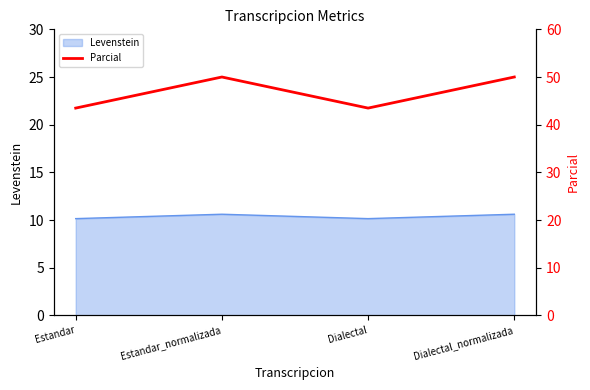

True or false: the data shows 50.0 at Estandar_normalizada.

True